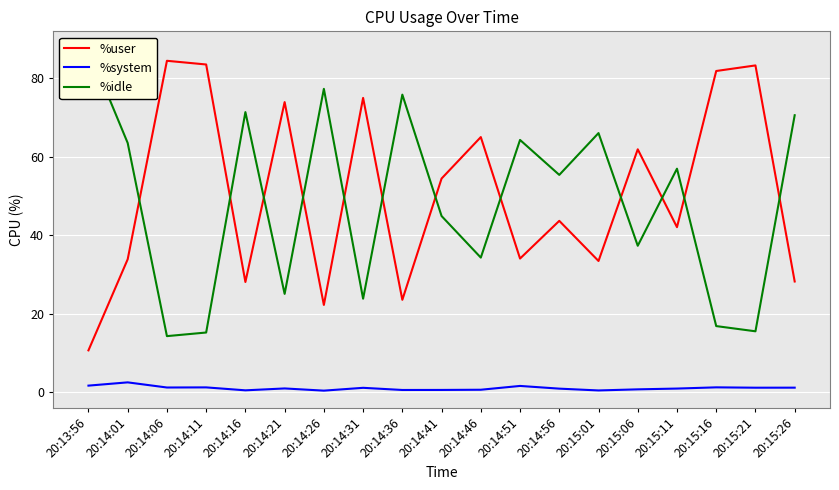

True or false: %system and %user cross at least once.

False